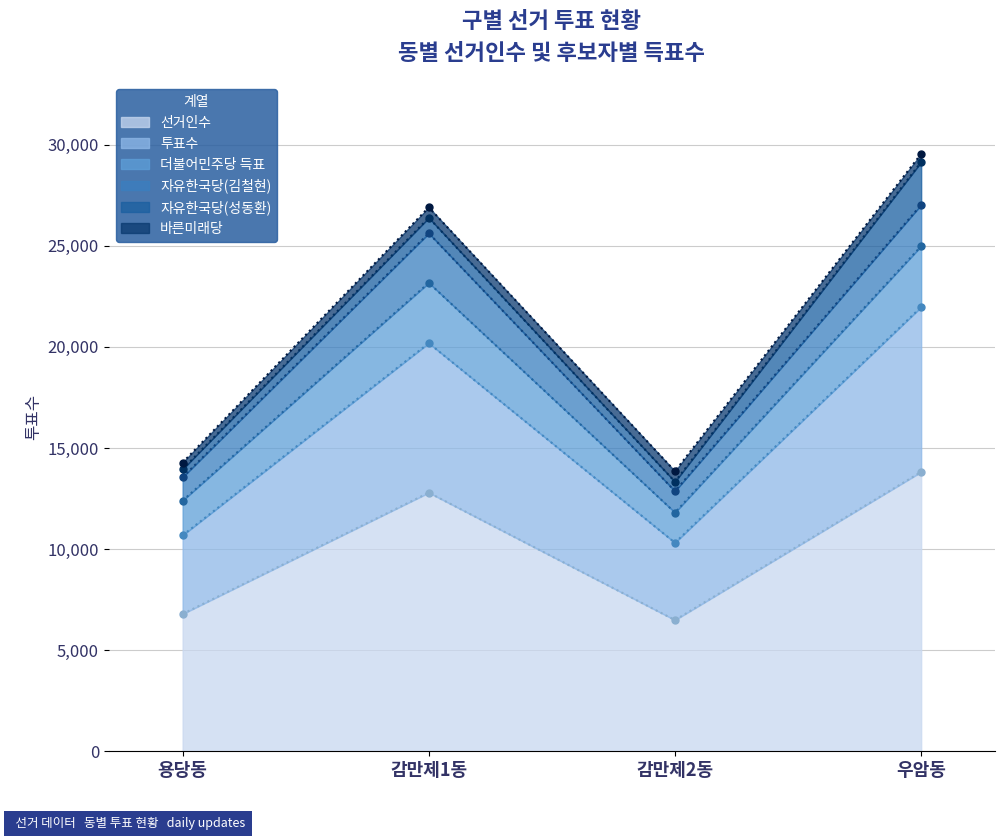

Where is the first local maximum for 선거인수?

감만제1동